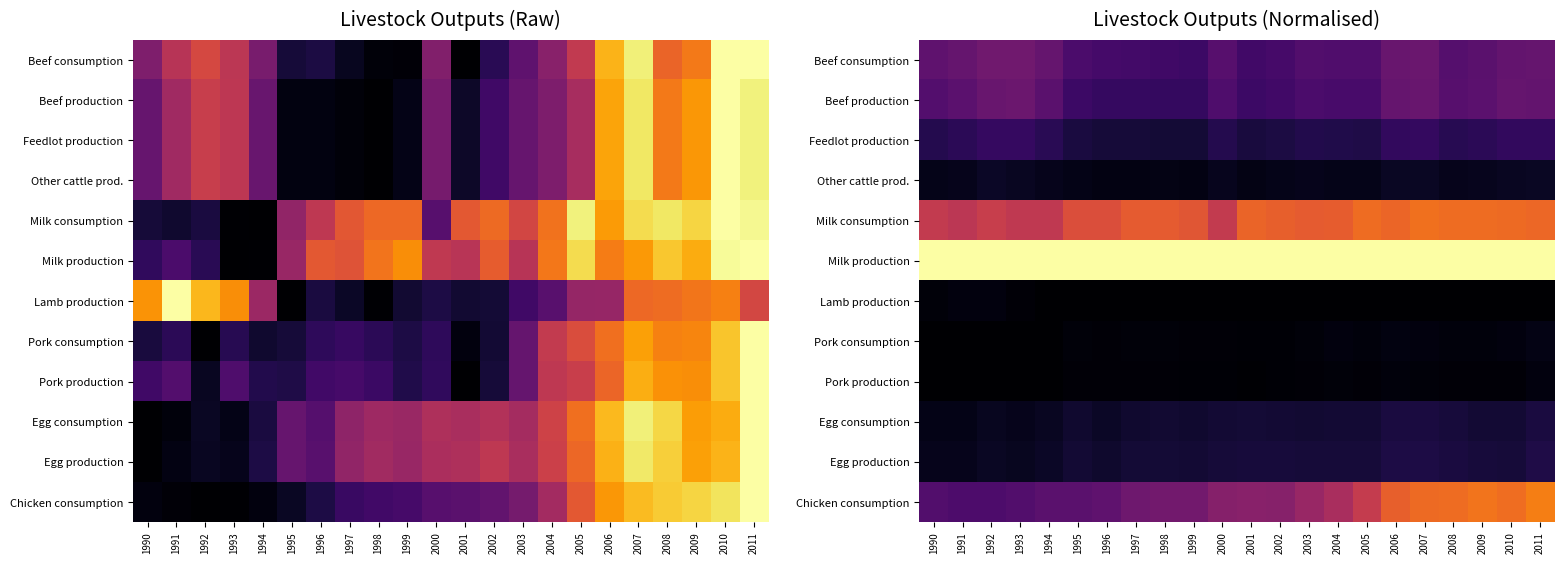

Rank the series at 2008 from lowest to highest value.

Lamb production, Pork production, Pork consumption, Other cattle prod., Egg consumption, Egg production, Feedlot production, Beef consumption, Beef production, Chicken consumption, Milk consumption, Milk production